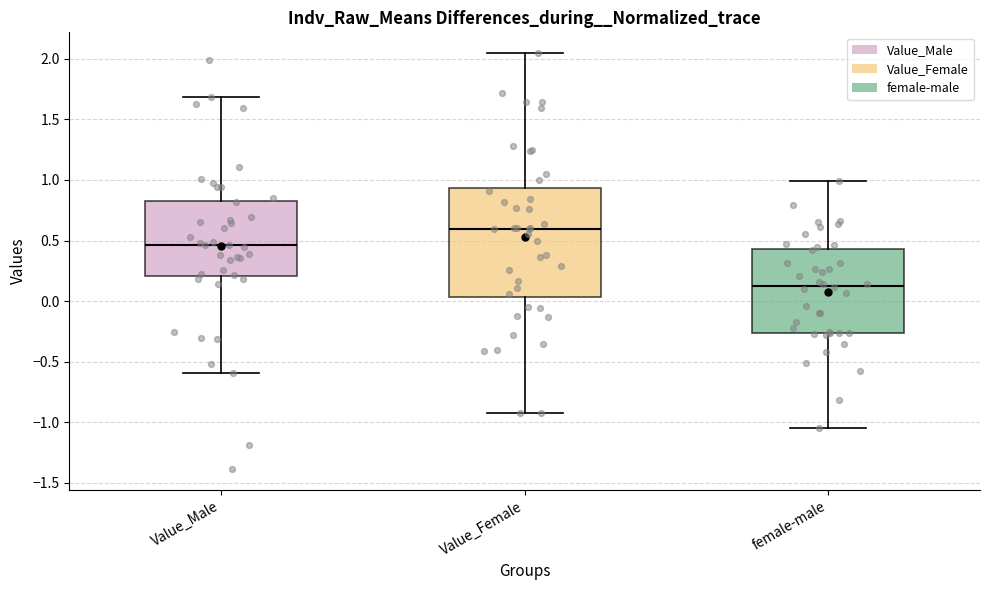

Reading left to right, transcribe this box plot: for each box, give where its median line is, the range the box spans, and where its two whiskers end, as read against the y-axis. The values are not printed on the chart, so give them approximately, as read against the axis.

Value_Male: median 0.45, box 0.20 to 0.85, whiskers -0.60 to 1.70
Value_Female: median 0.60, box 0.05 to 0.95, whiskers -0.90 to 2.05
female-male: median 0.15, box -0.25 to 0.45, whiskers -1.05 to 1.00